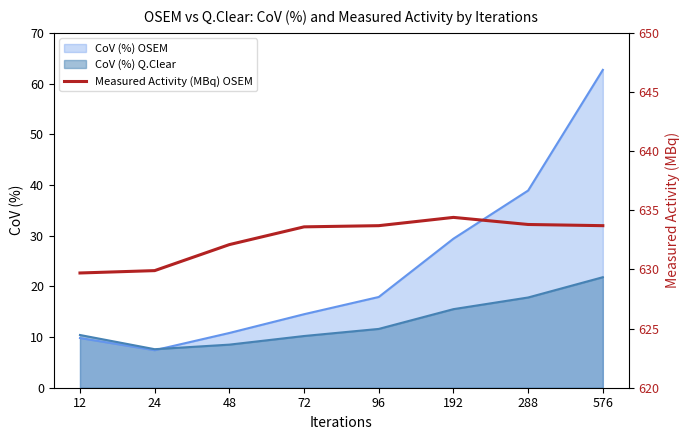

What is the change in value from 24 to 96?

+3.8